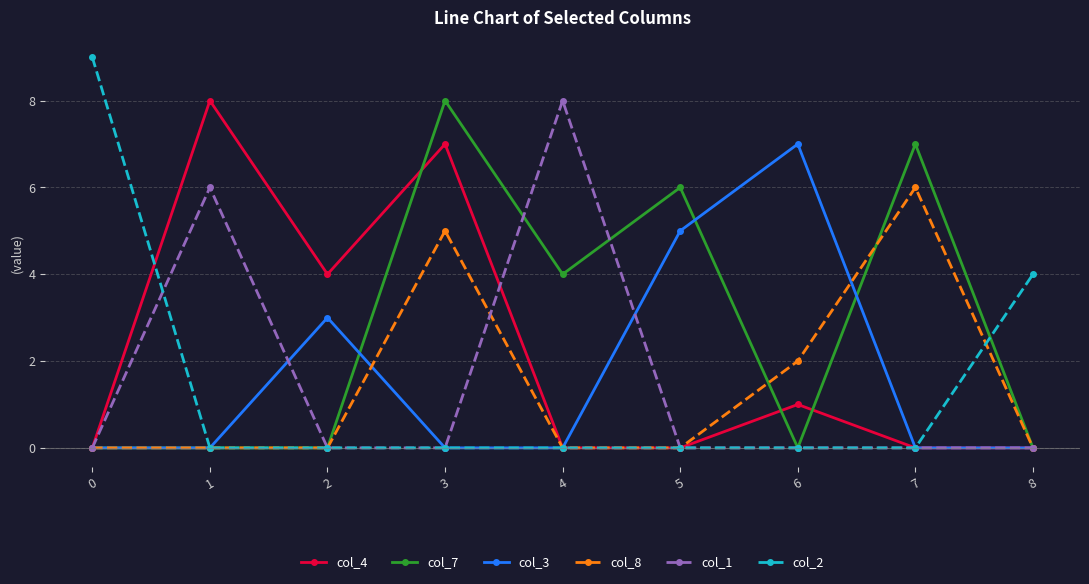

Reading left to right, what are all the values shown in this chart?

col_4: 0=0	1=8	2=4	3=7	4=0	5=0	6=1	7=0	8=0
col_7: 0=0	1=0	2=0	3=8	4=4	5=6	6=0	7=7	8=0
col_3: 0=0	1=0	2=3	3=0	4=0	5=5	6=7	7=0	8=0
col_8: 0=0	1=0	2=0	3=5	4=0	5=0	6=2	7=6	8=0
col_1: 0=0	1=6	2=0	3=0	4=8	5=0	6=0	7=0	8=0
col_2: 0=9	1=0	2=0	3=0	4=0	5=0	6=0	7=0	8=4